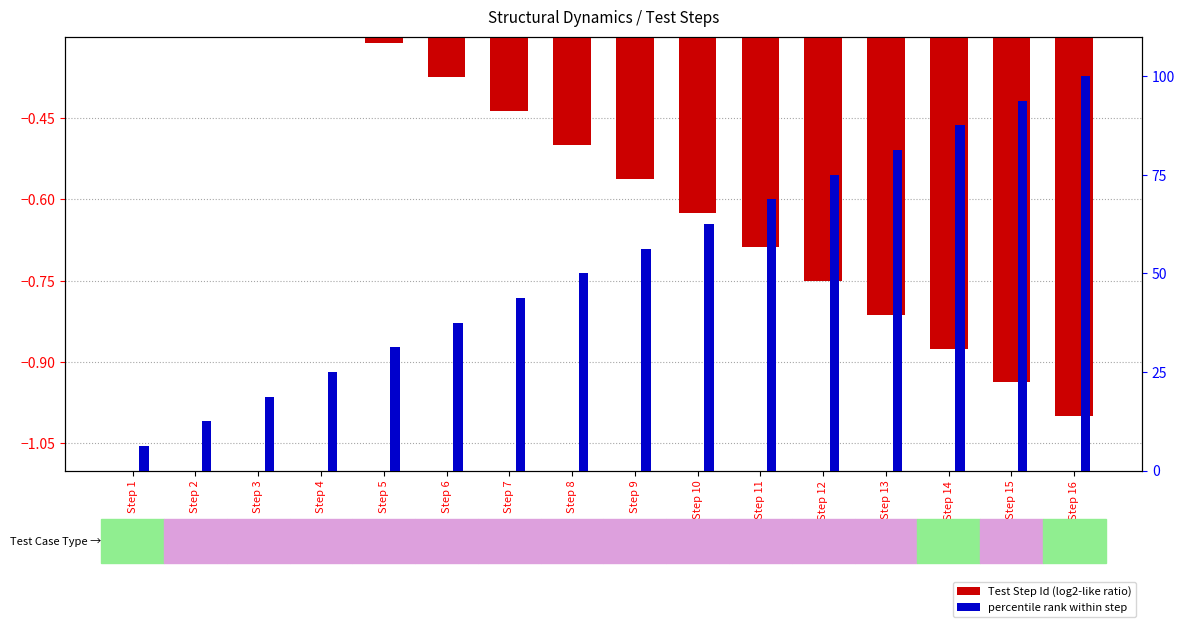

What is the average value of the Test Step Id (normalized) series?

-0.5